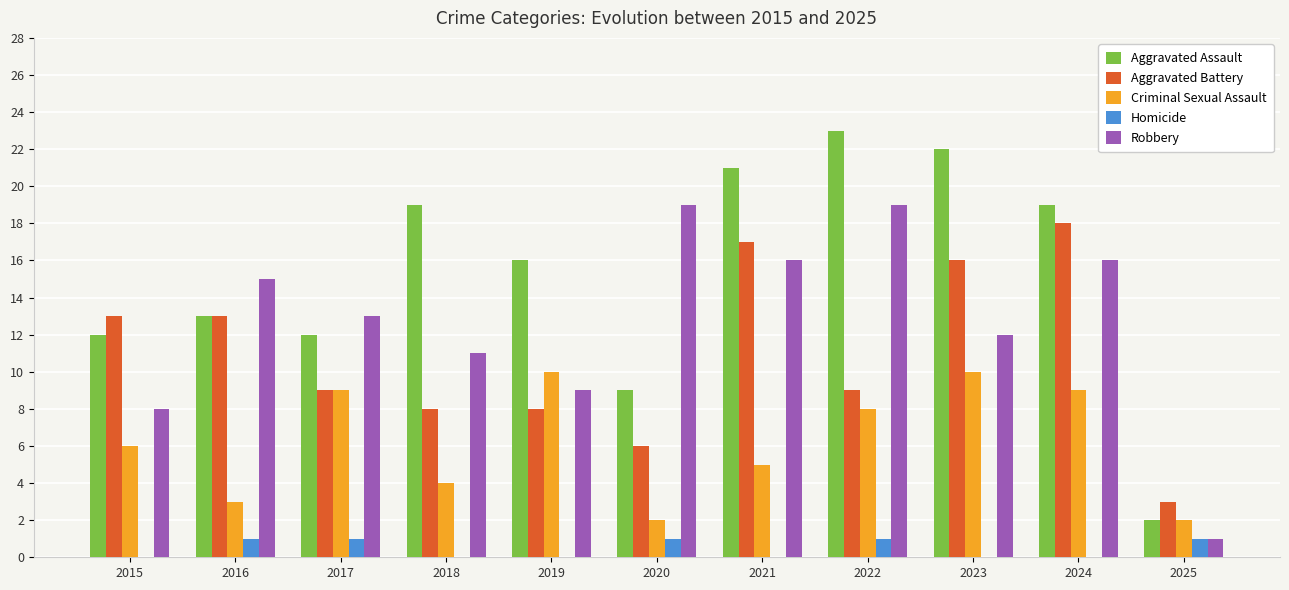

Reading left to right, what are all the values shown in this chart?

Aggravated Assault: 2015=12	2016=13	2017=12	2018=19	2019=16	2020=9	2021=21	2022=23	2023=22	2024=19	2025=2
Aggravated Battery: 2015=13	2016=13	2017=9	2018=8	2019=8	2020=6	2021=17	2022=9	2023=16	2024=18	2025=3
Criminal Sexual Assault: 2015=6	2016=3	2017=9	2018=4	2019=10	2020=2	2021=5	2022=8	2023=10	2024=9	2025=2
Homicide: 2015=0	2016=1	2017=1	2018=0	2019=0	2020=1	2021=0	2022=1	2023=0	2024=0	2025=1
Robbery: 2015=8	2016=15	2017=13	2018=11	2019=9	2020=19	2021=16	2022=19	2023=12	2024=16	2025=1